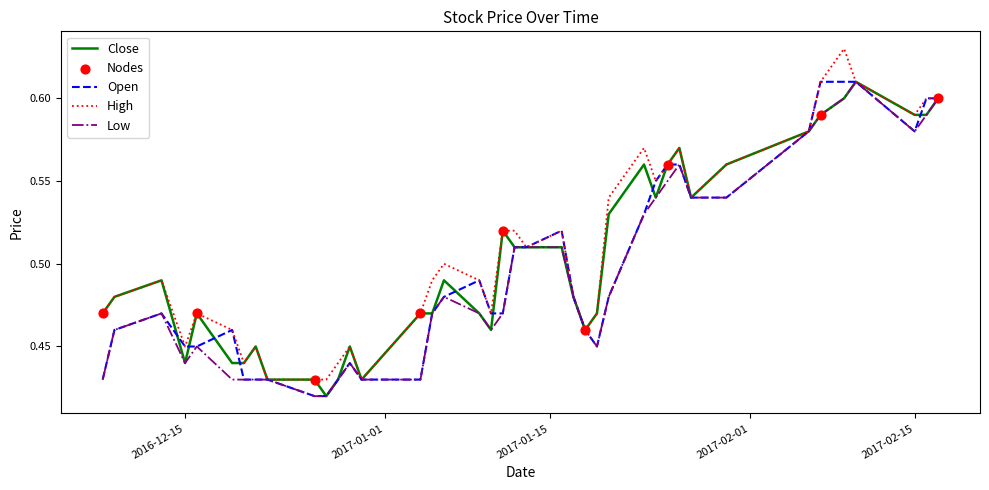

Which series has the largest range (max minus min)?

High